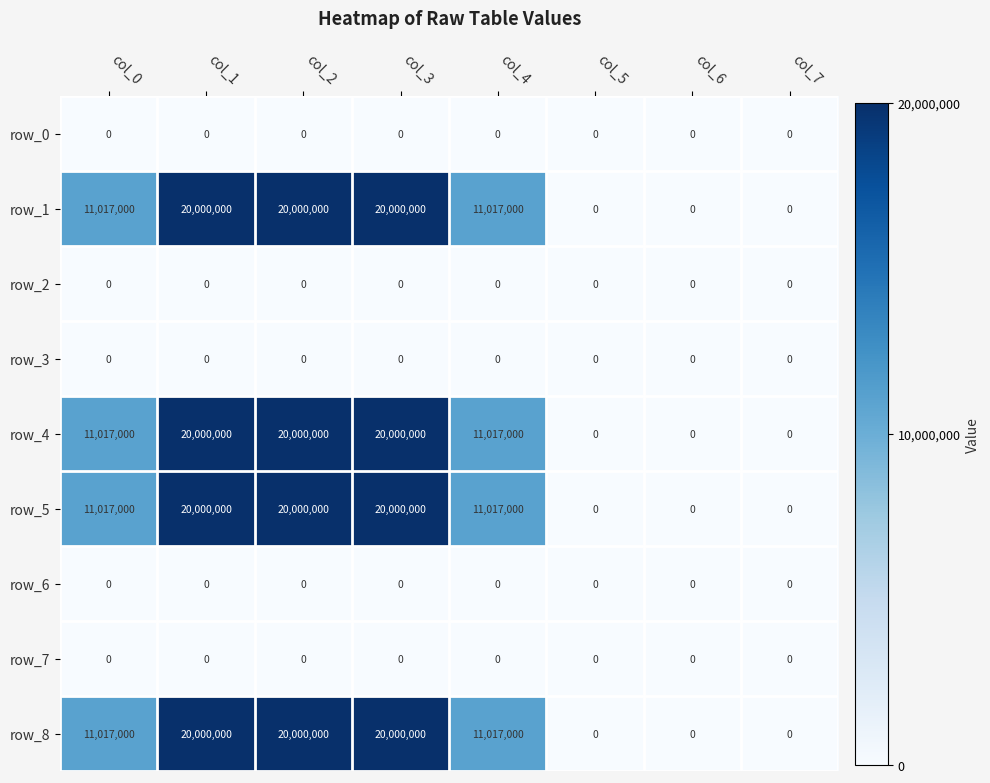

What is the difference between the highest and lowest values at col_2?

20000000